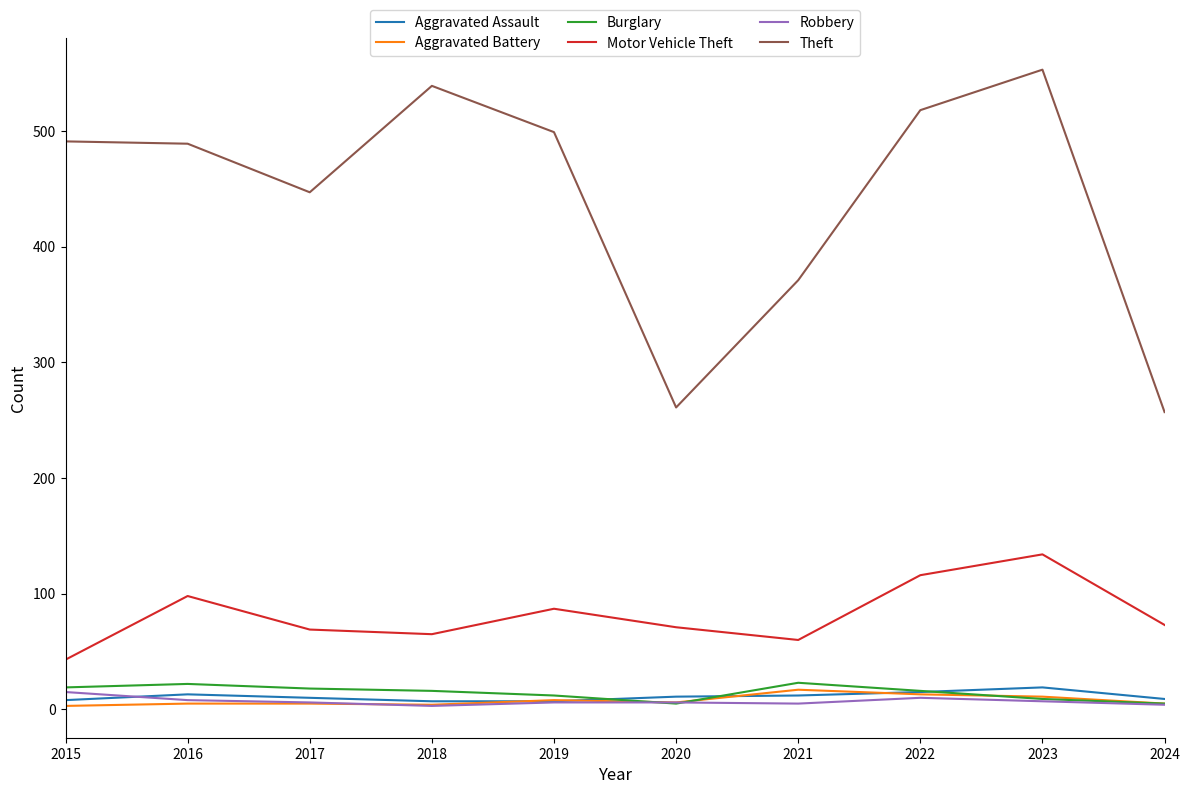

In Theft, how many points are higher than both neighbors (excluding endpoints)?

2